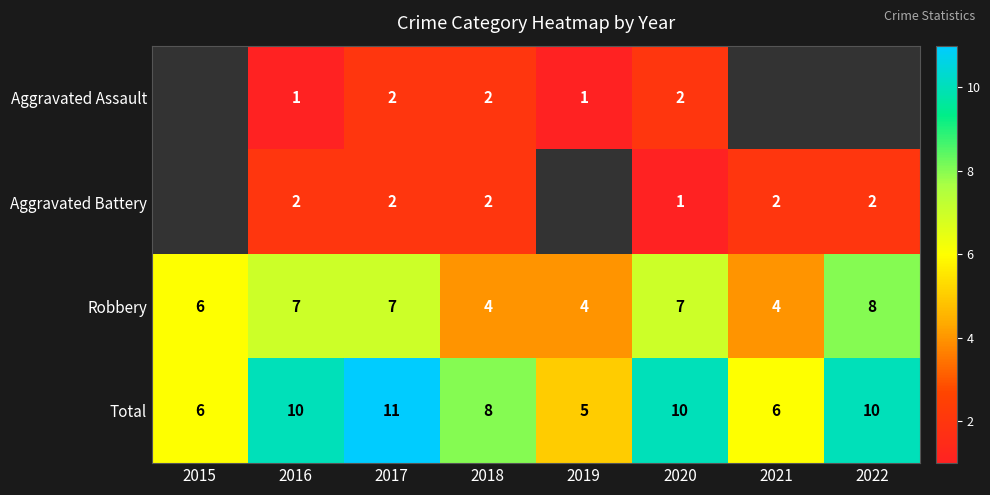

The value of Robbery at 2018 is 4. True or false?

True